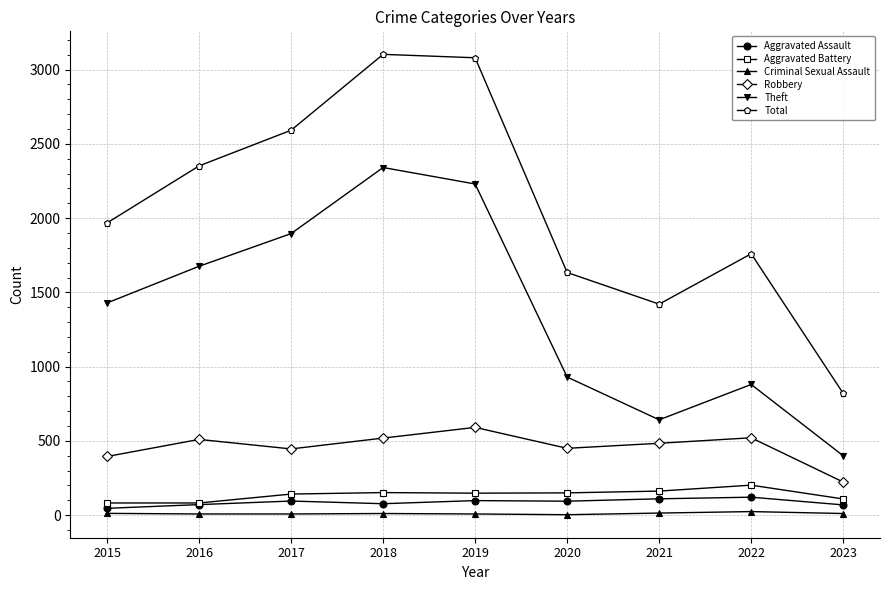

What is the sum of the Criminal Sexual Assault values at 2020 and 2015?

15